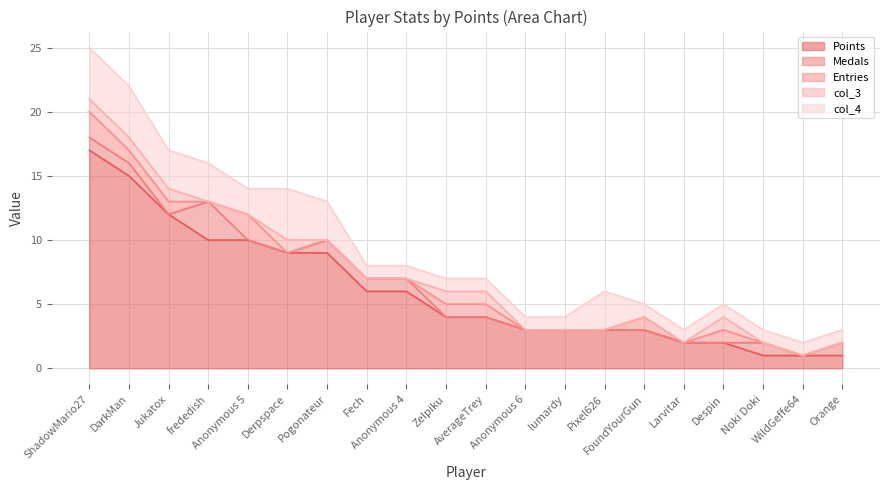

What is the label of the 6th point from the left?

Derpspace